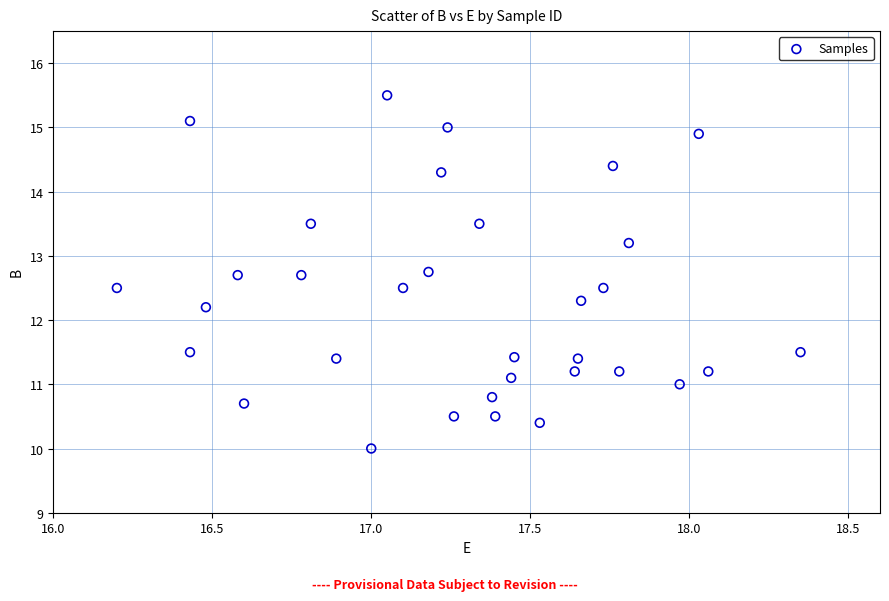

What Y value in the scatter plot is closest to 12?

12.2